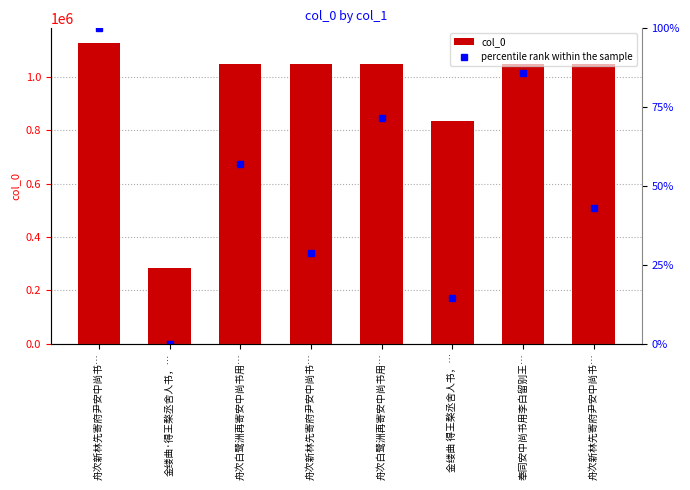

What is the greatest value displayed?

1125898.0